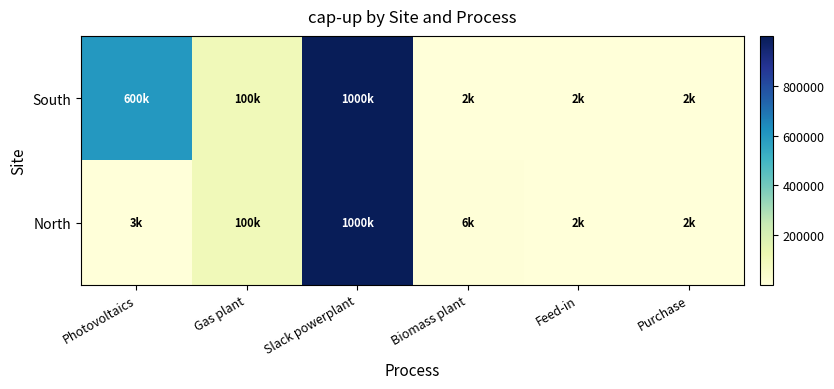

Reading left to right, list all the values displayed in this chart.

South: Photovoltaics=600000	Gas plant=100000	Slack powerplant=999999	Biomass plant=2000	Feed-in=1500	Purchase=1500
North: Photovoltaics=3000	Gas plant=100000	Slack powerplant=999999	Biomass plant=6000	Feed-in=2500	Purchase=2500